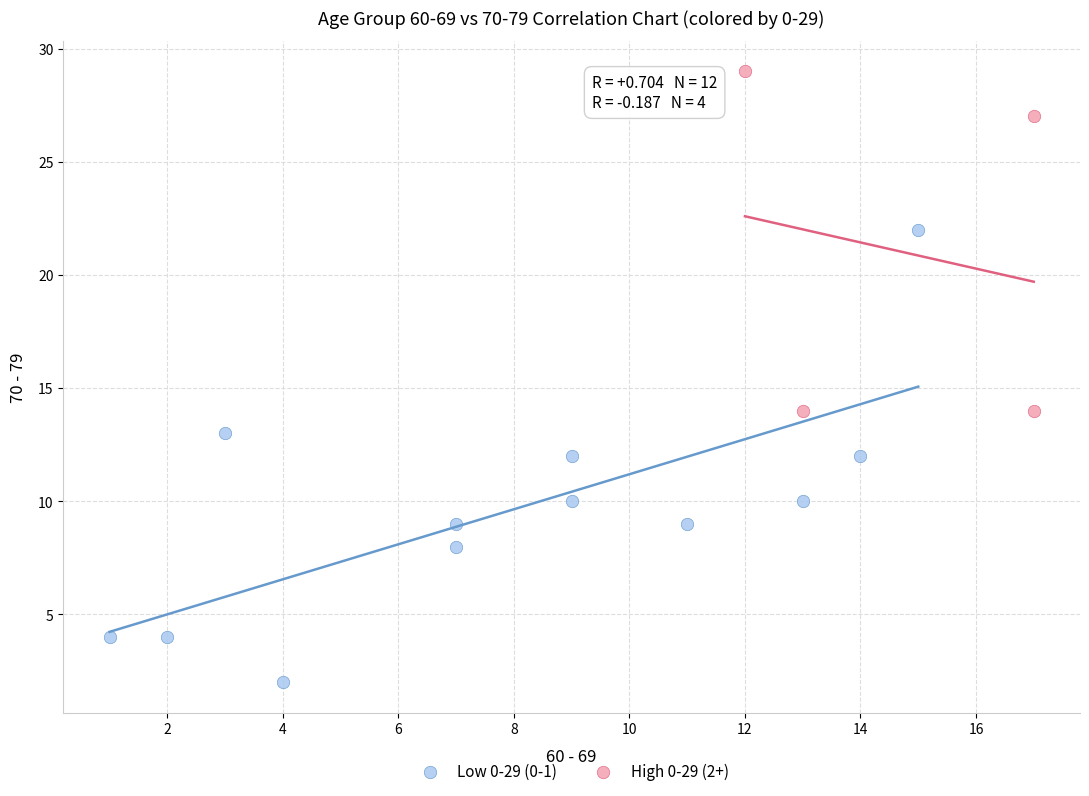

Which series reaches the minimum Y coordinate?

Low 0-29 (0-1)